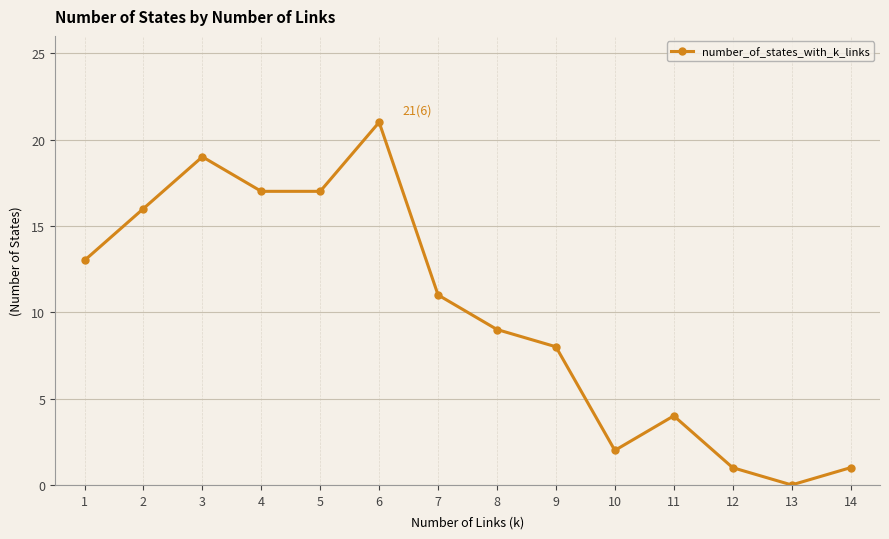

At which category does the data reach its first local peak?

3